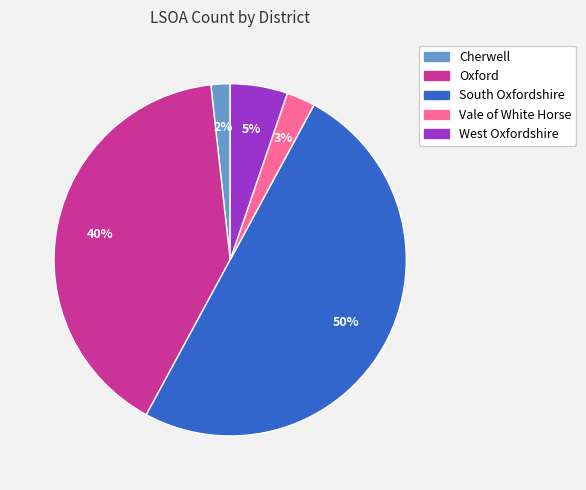

Which slice is the smallest?

Cherwell